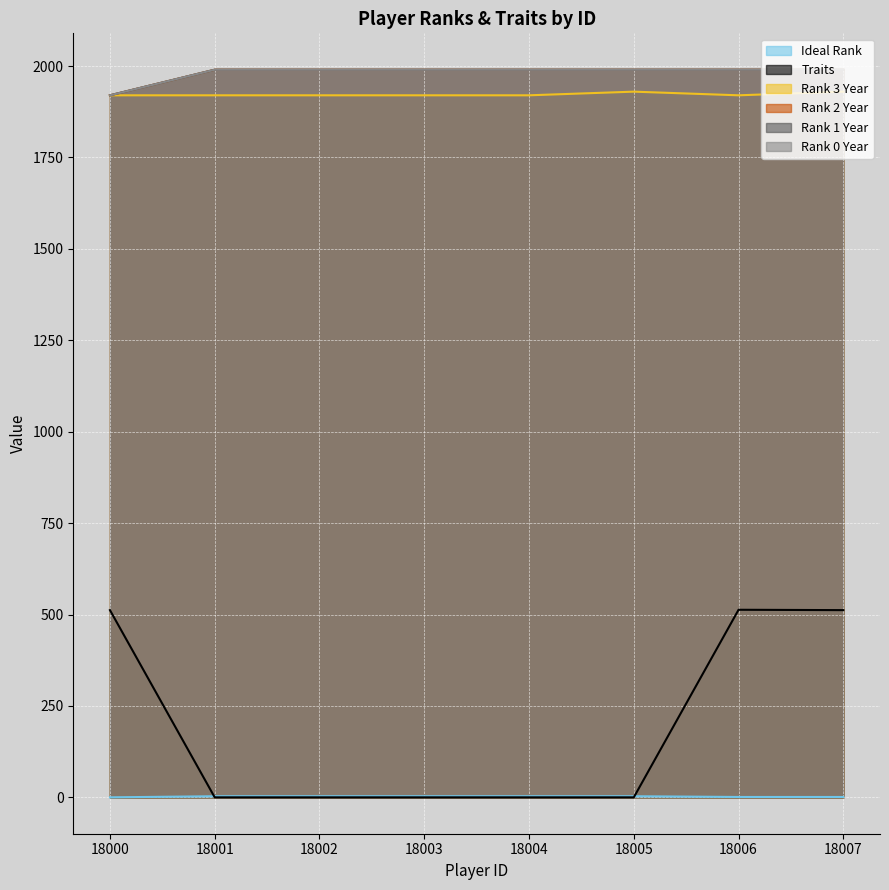

In Traits, how many points are higher than both neighbors (excluding endpoints)?

1